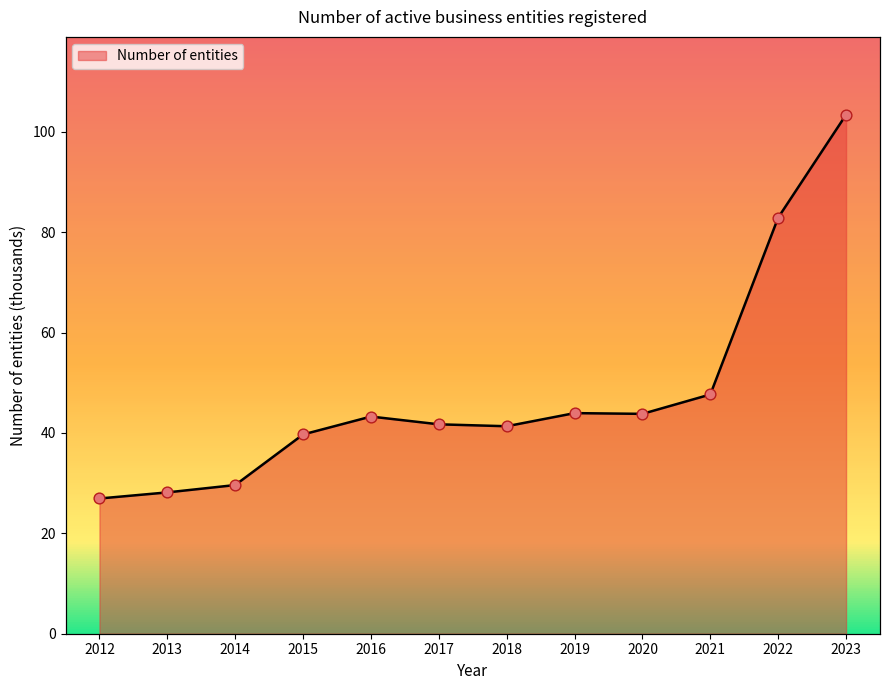

What is the ratio of the value at 2015 to the value at 2018?

1.0